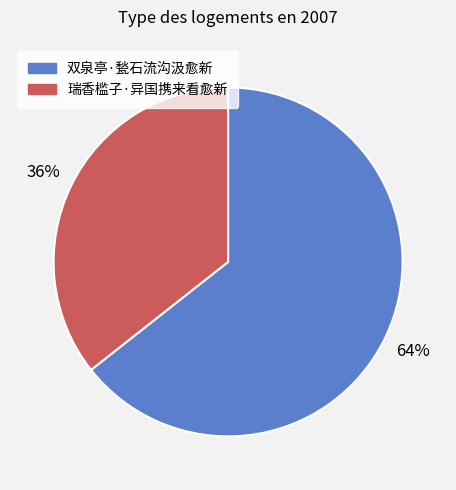

The 双泉亭·甃石流沟汲愈新 slice represents 74% of the pie. True or false?

False